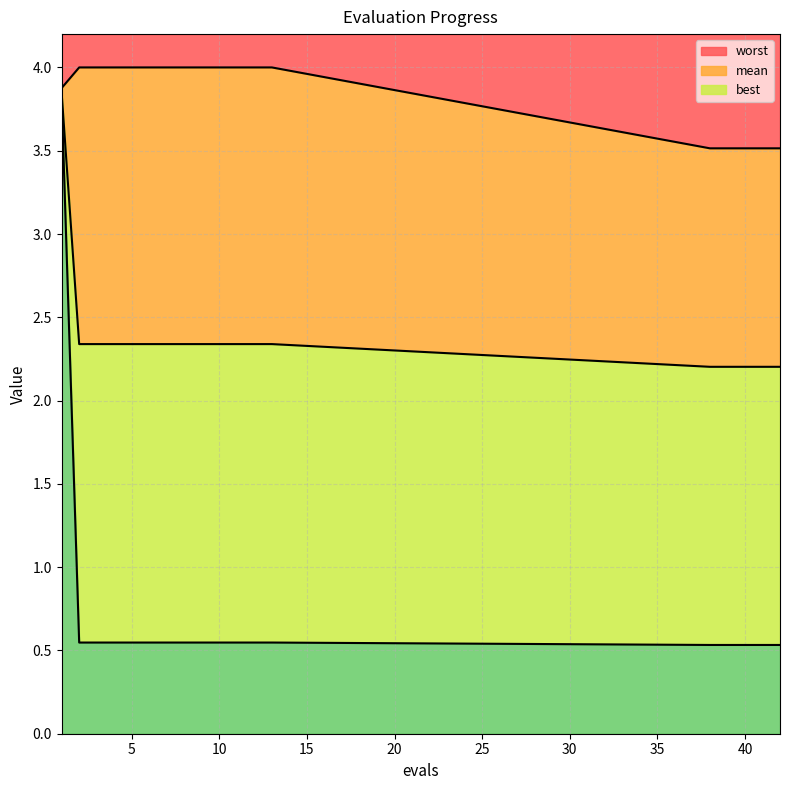

The best series shows 0.3 at 38. True or false?

False